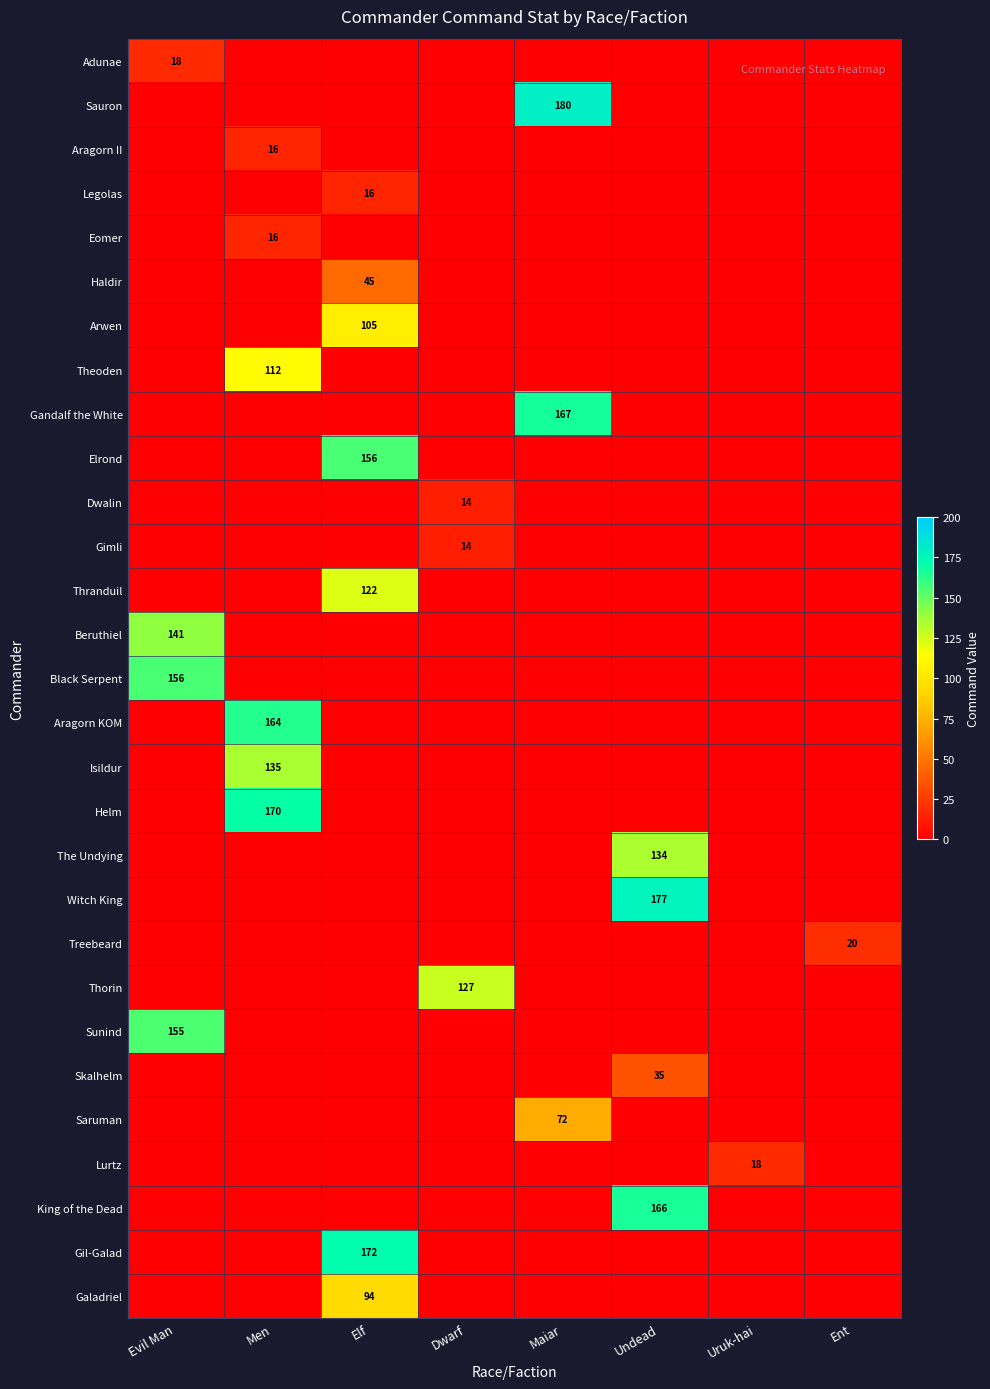

Is it true that Saruman equals 24 at Maiar?

False